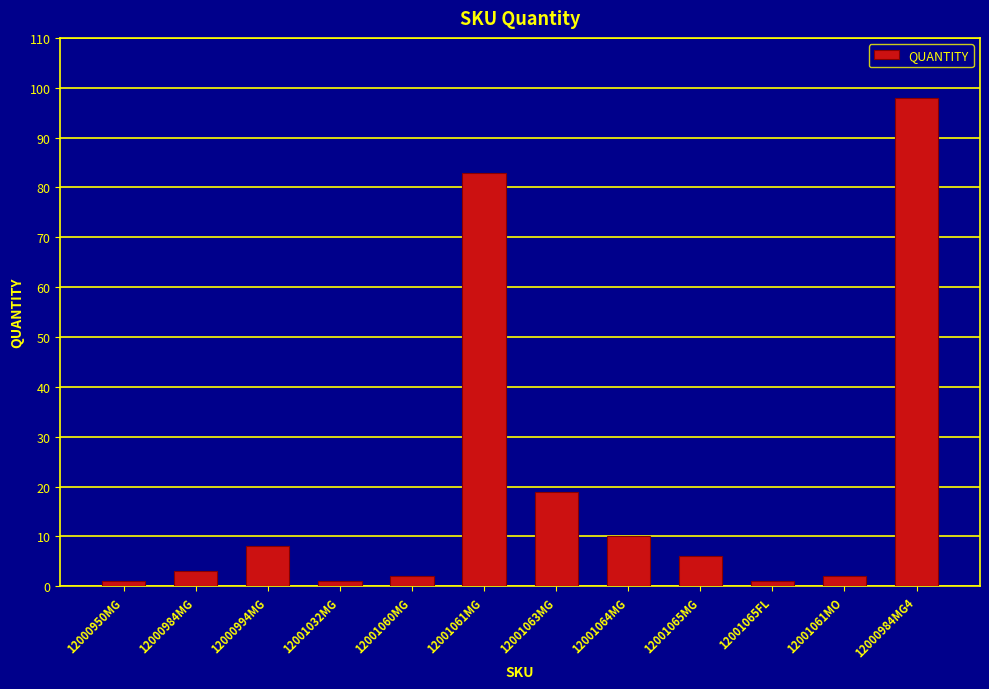

What is the label of the 12th bar from the right?

12000950MG